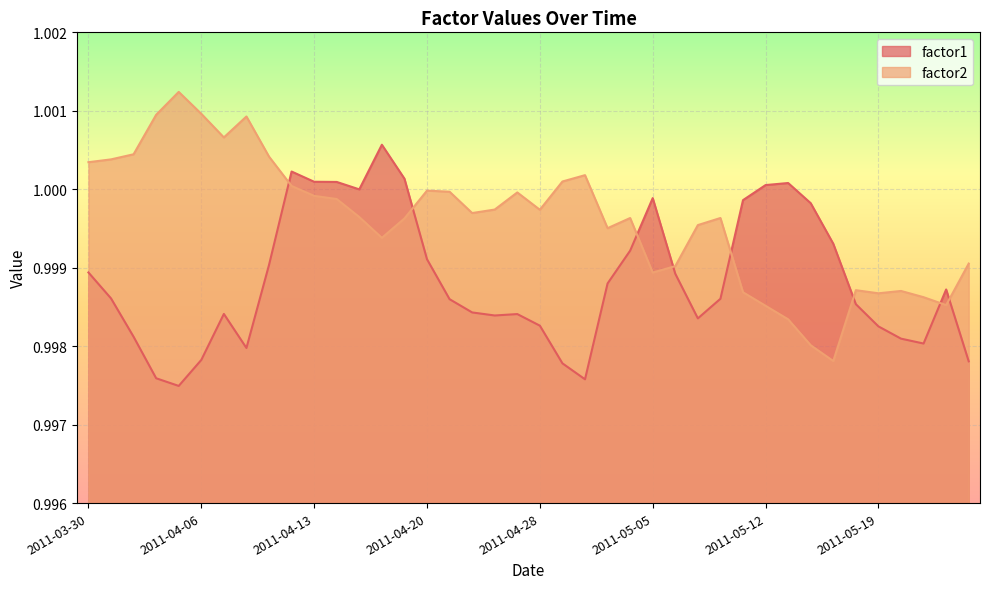

Which series has the widest spread of values?

factor2